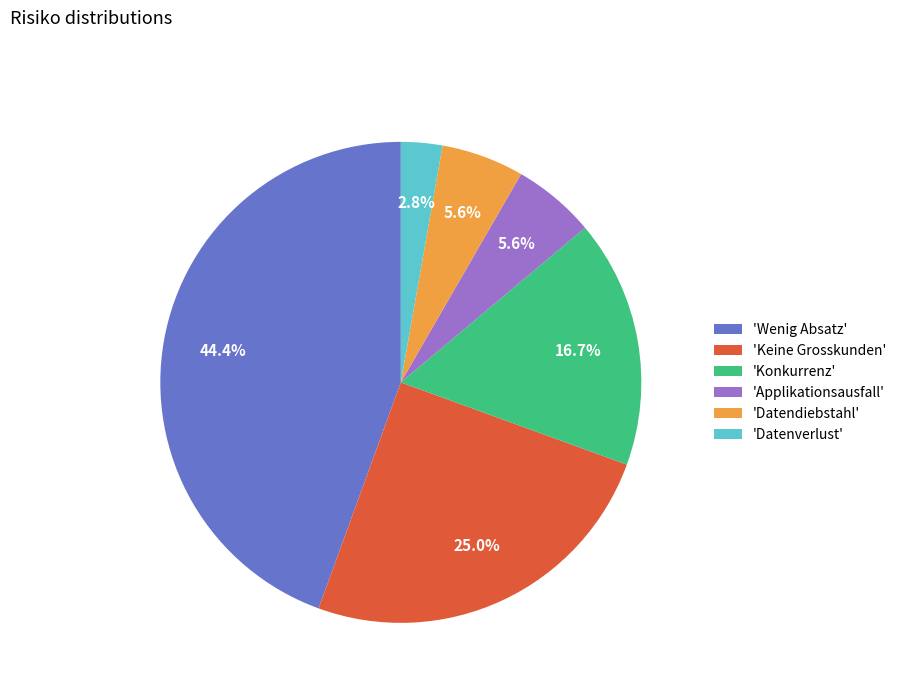

Which category has the smallest portion of the pie?

'Datenverlust'